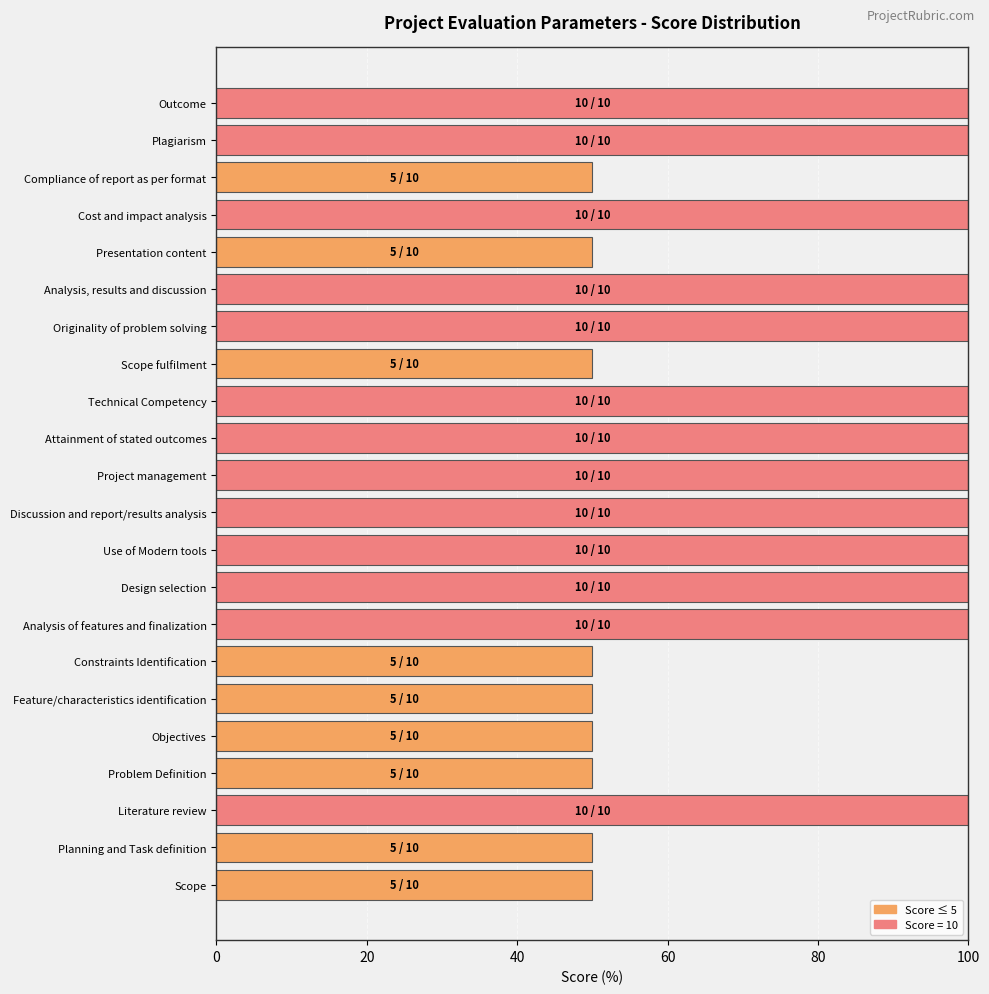

What is the average value?

80